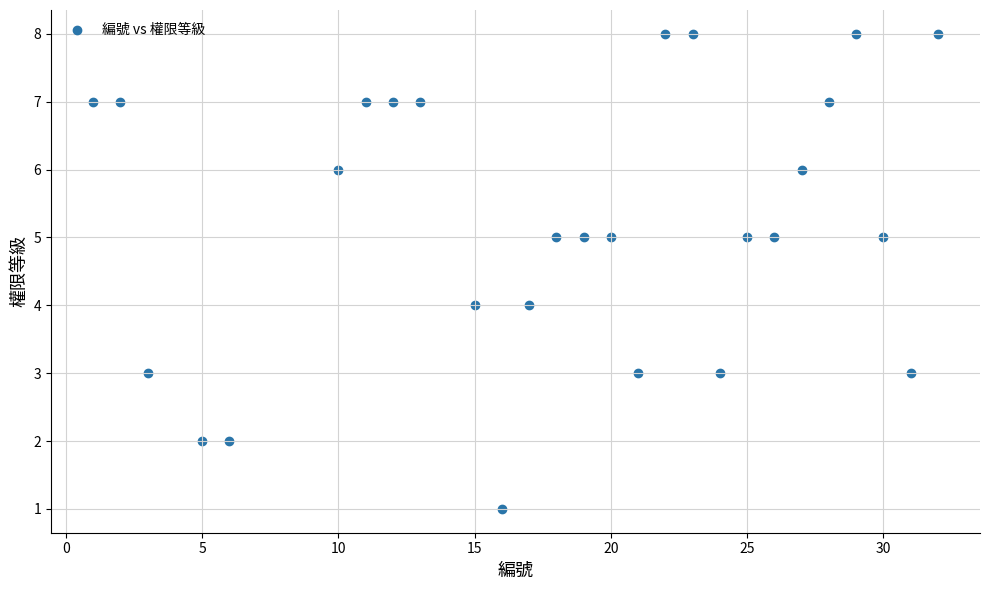

What is the range of Y values (max minus min)?

7